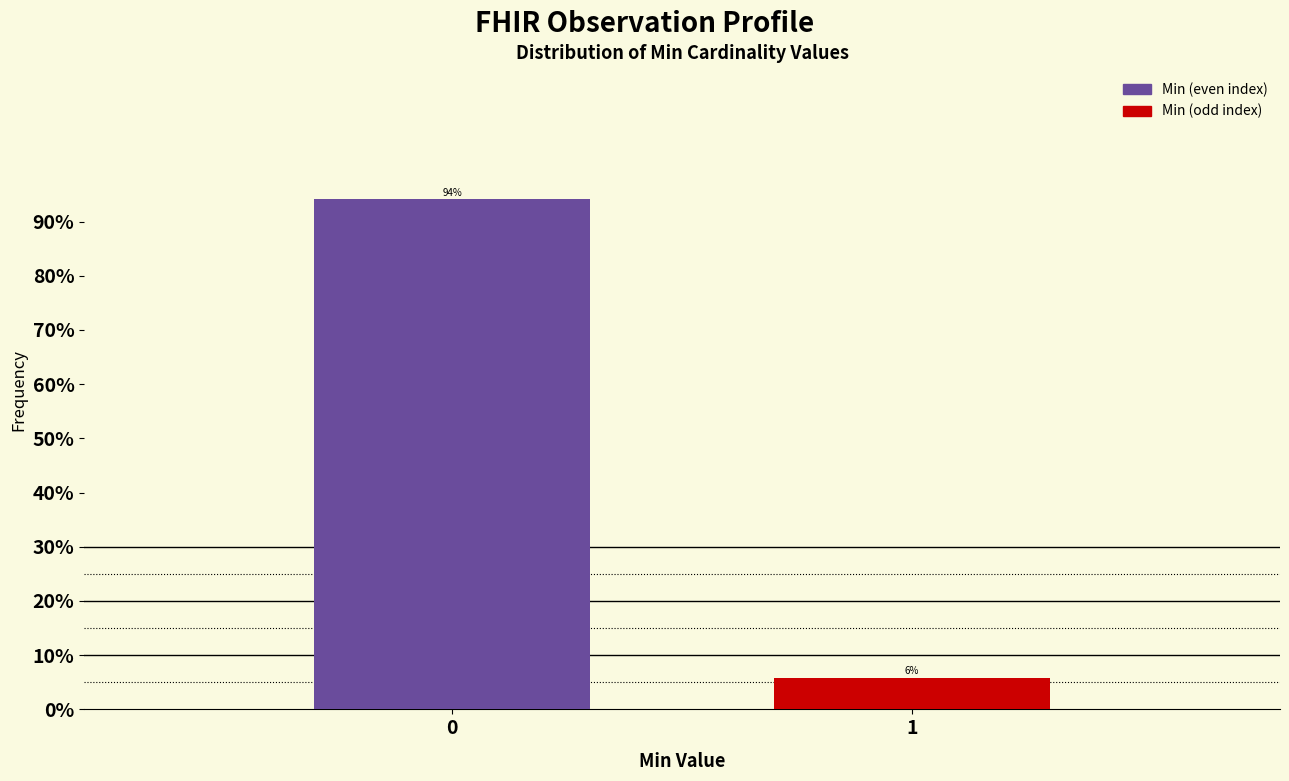

List the labels in order of value, smallest first.

1, 0